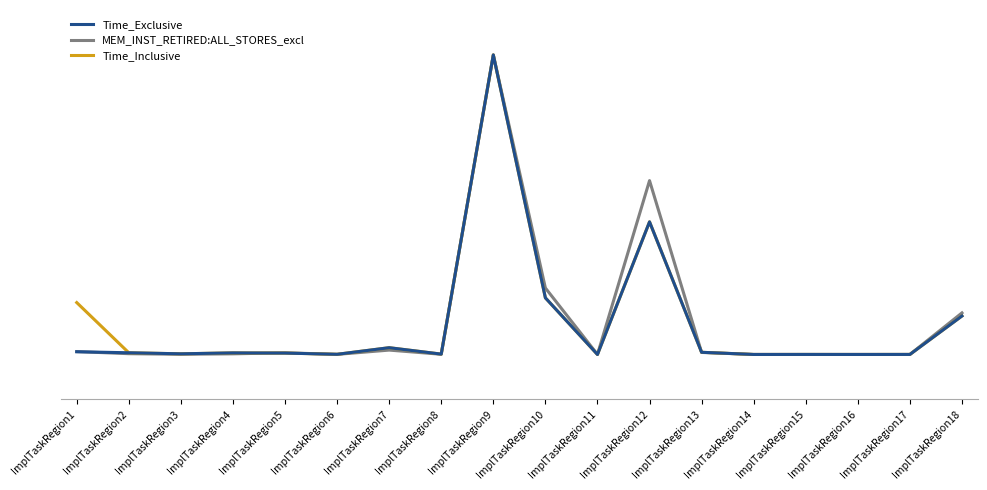

What are all the series names shown in the legend?

Time_Exclusive, MEM_INST_RETIRED:ALL_STORES_excl, Time_Inclusive